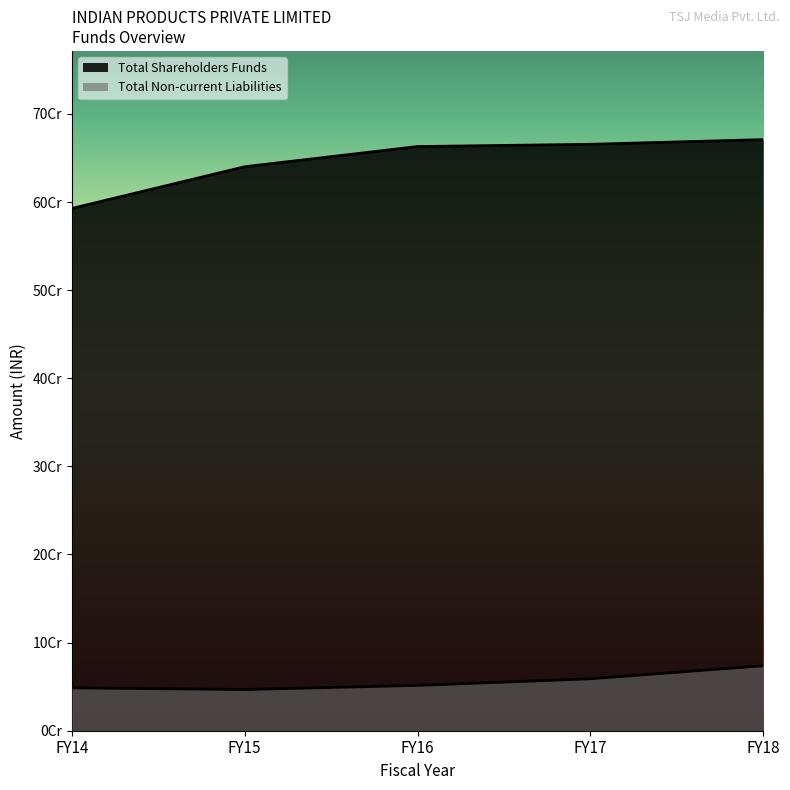

True or false: Total Shareholders Funds and Total Non-current Liabilities intersect in this chart.

False